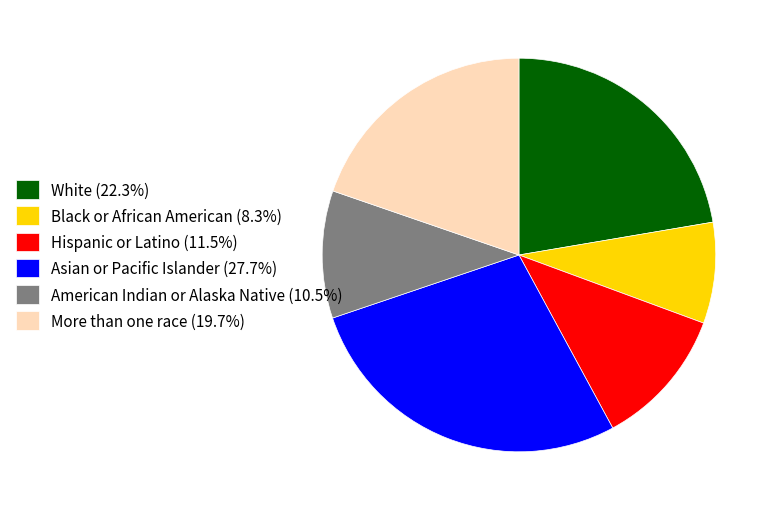

Count the number of slices in the pie.

6